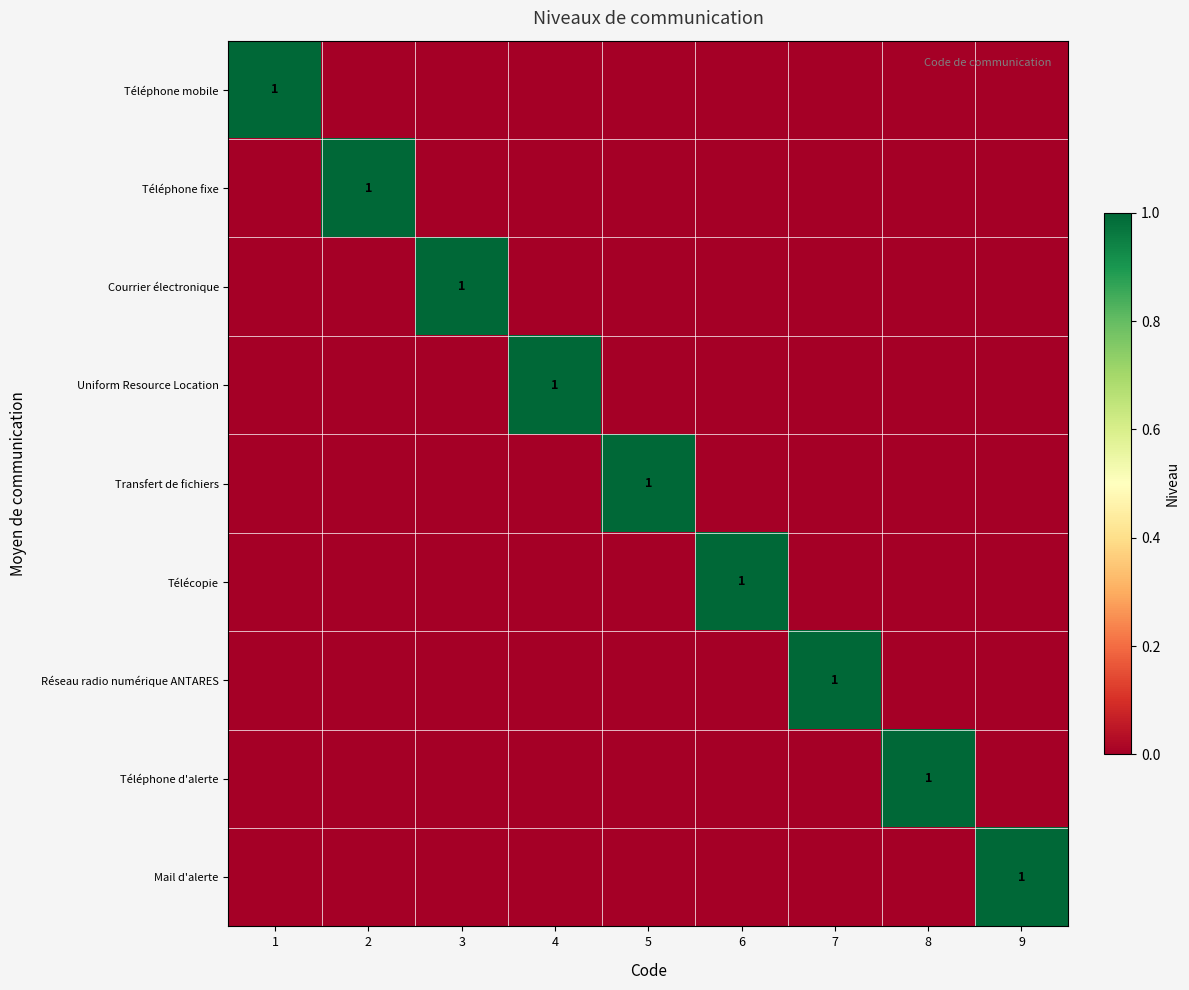

Between 9 and 8, which is larger?

9